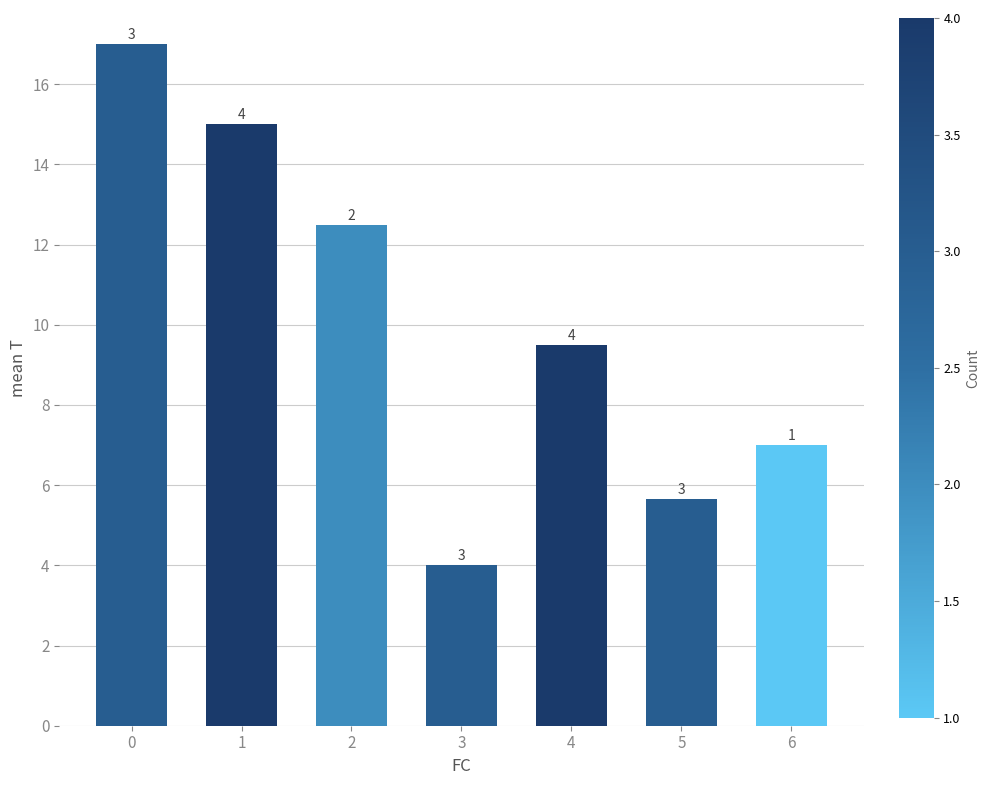

What is the approximate value at 5?

5.7